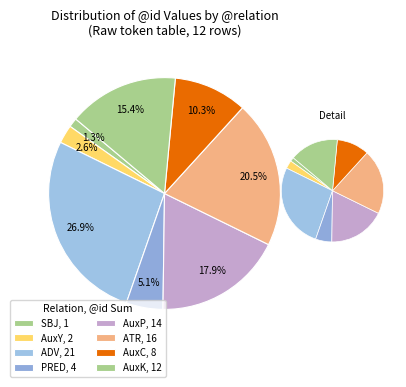

Is ADV the majority of the pie?

No